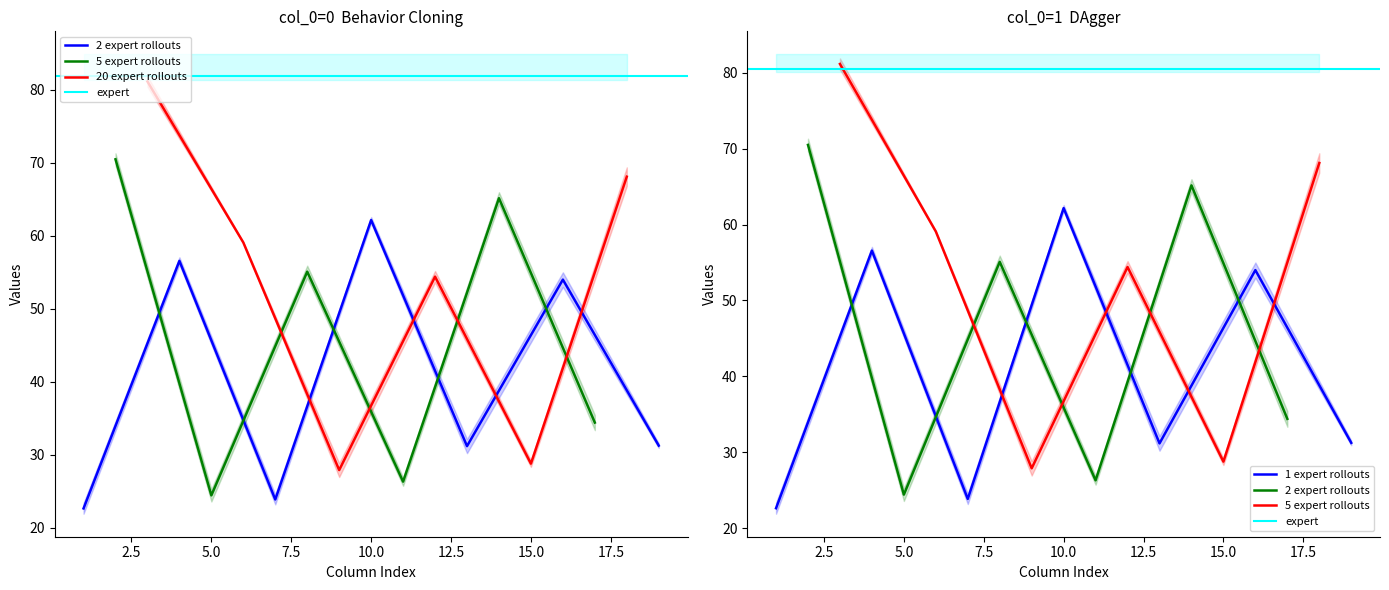

What is the lowest value of the 1 expert rollouts series?

22.6